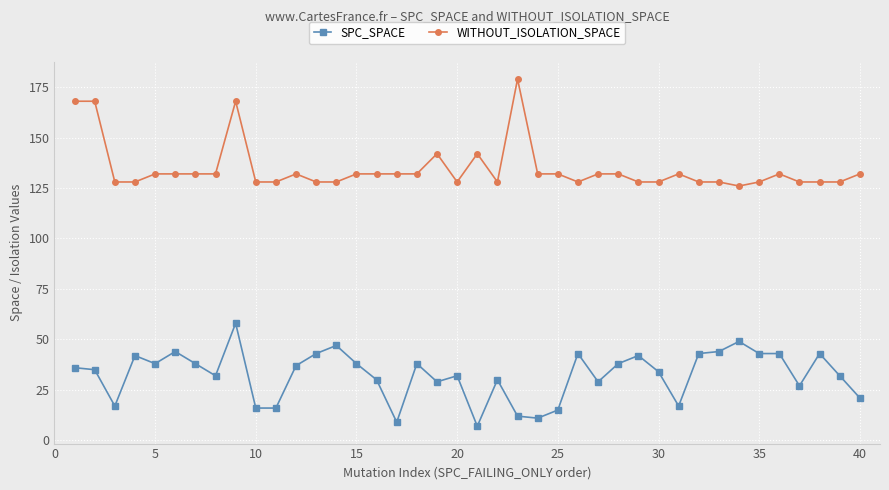

What is the smallest value displayed?

7